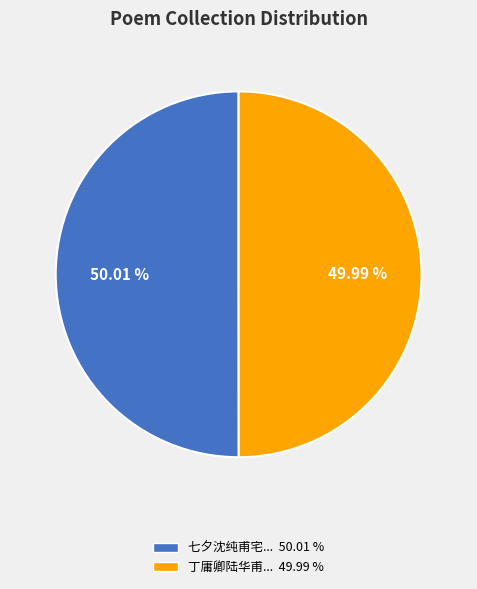

Combined, do 七夕沈纯甫宅... 50.01 % and 丁庸卿陆华甫... 49.99 % account for over 50%?

Yes